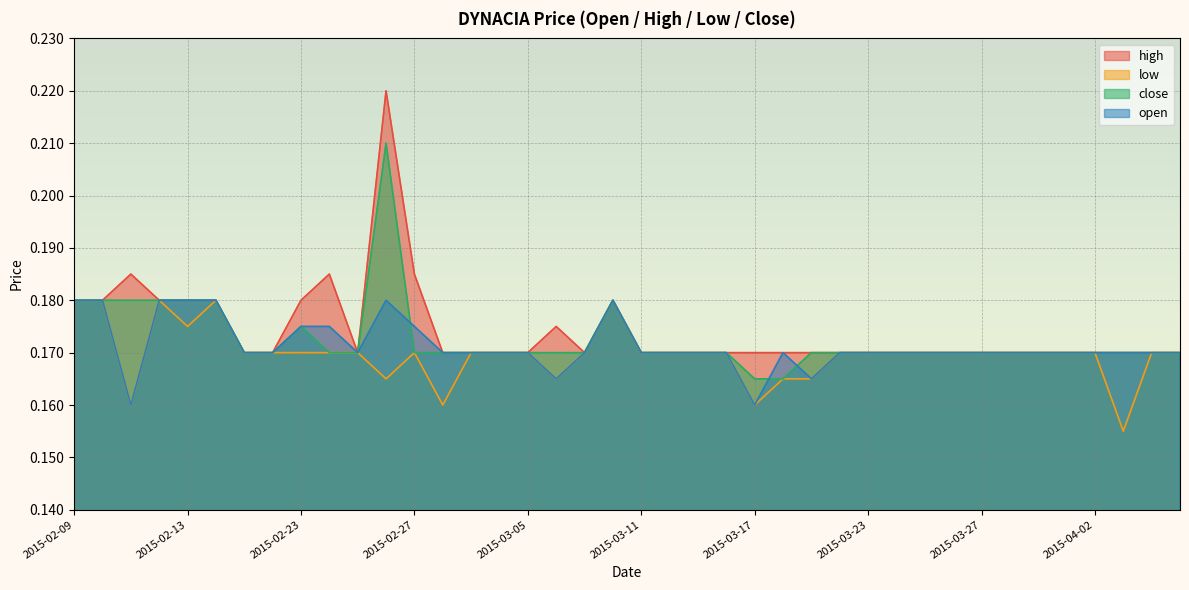

True or false: high and low cross at least once.

False